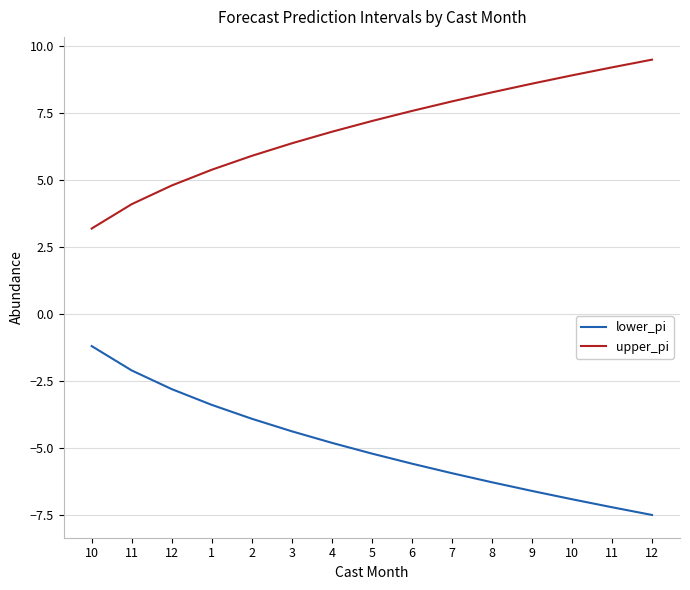

How many lines are shown in the chart?

2